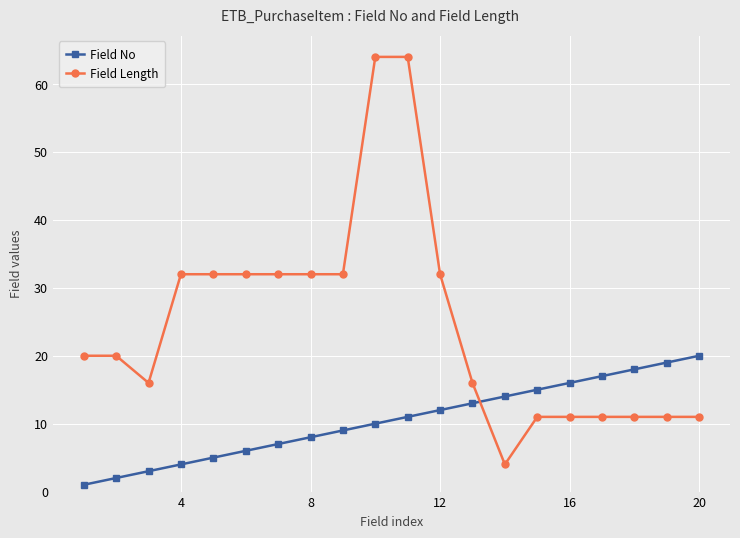

Reading left to right, transcribe all the data shown in this chart.

Field No: 1	2	3	4	5	6	7	8	9	10	11	12	13	14	15	16	17	18	19	20
Field Length: 20	20	16	32	32	32	32	32	32	64	64	32	16	4	11	11	11	11	11	11